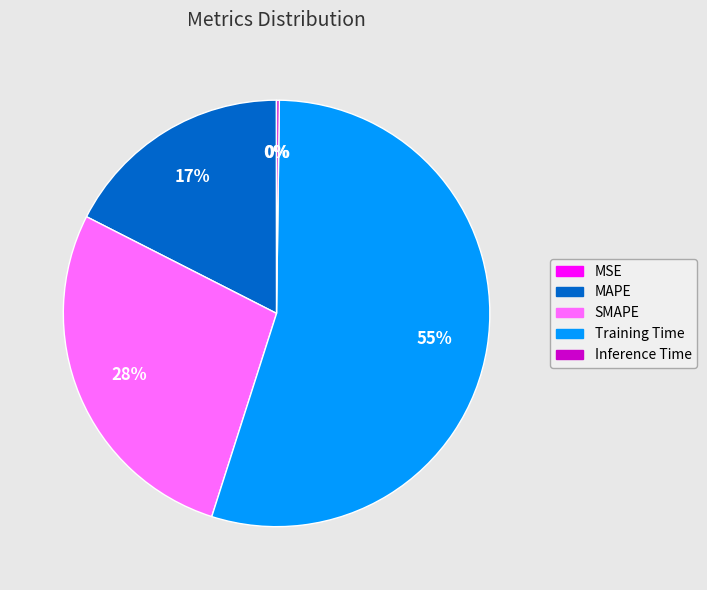

What is the largest slice in the pie chart?

Training Time